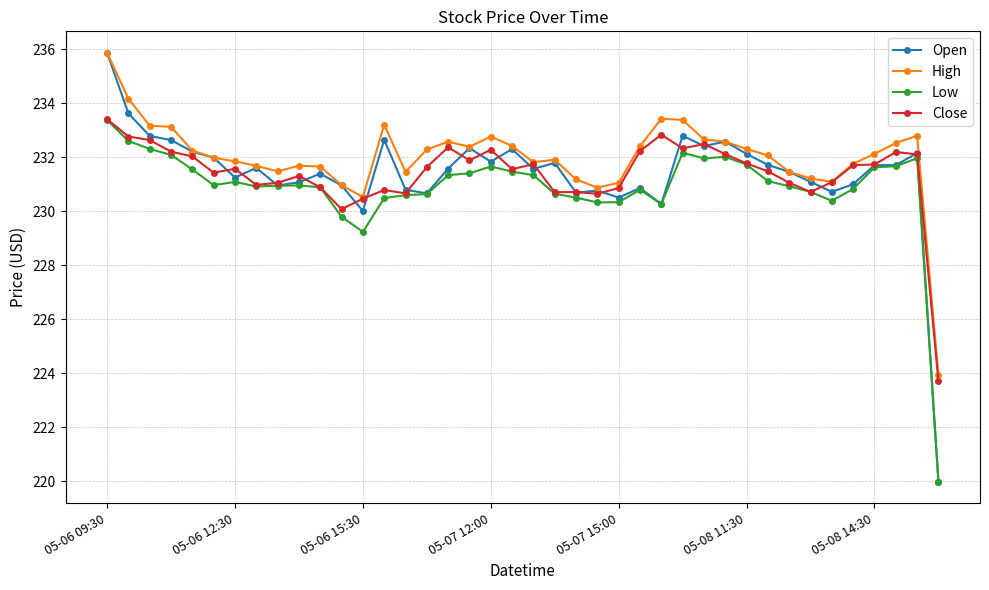

Which series has the largest total across all categories?

High